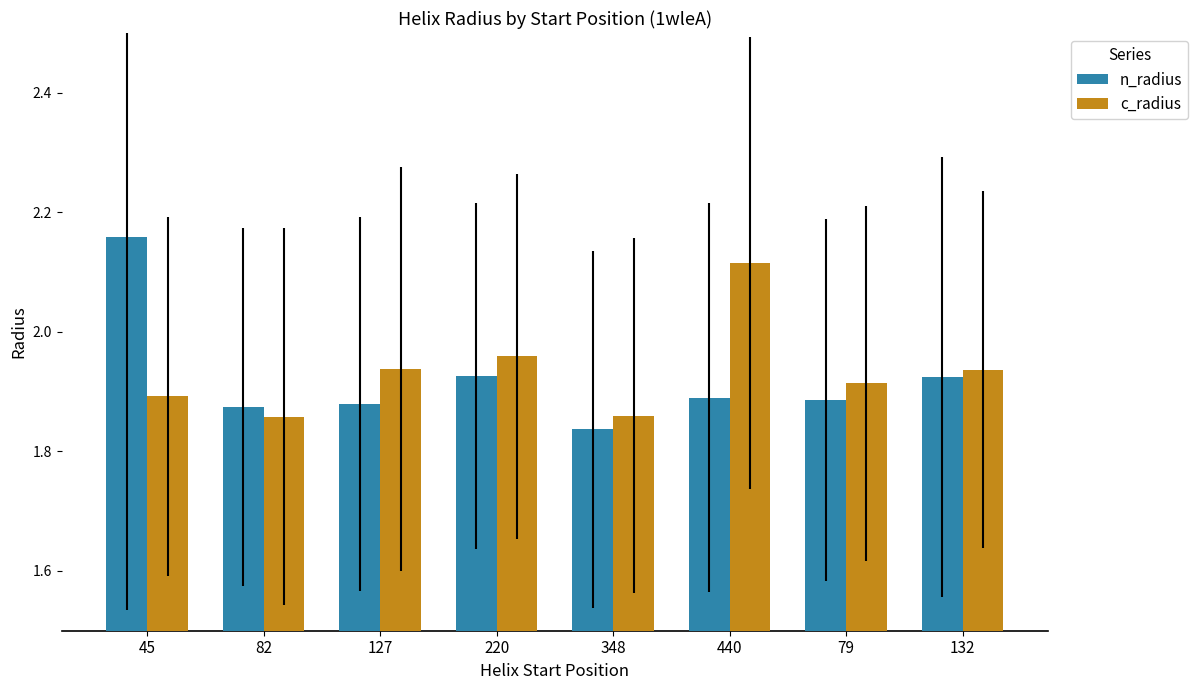

Between 220 and 132, which series saw the biggest shift?

c_radius